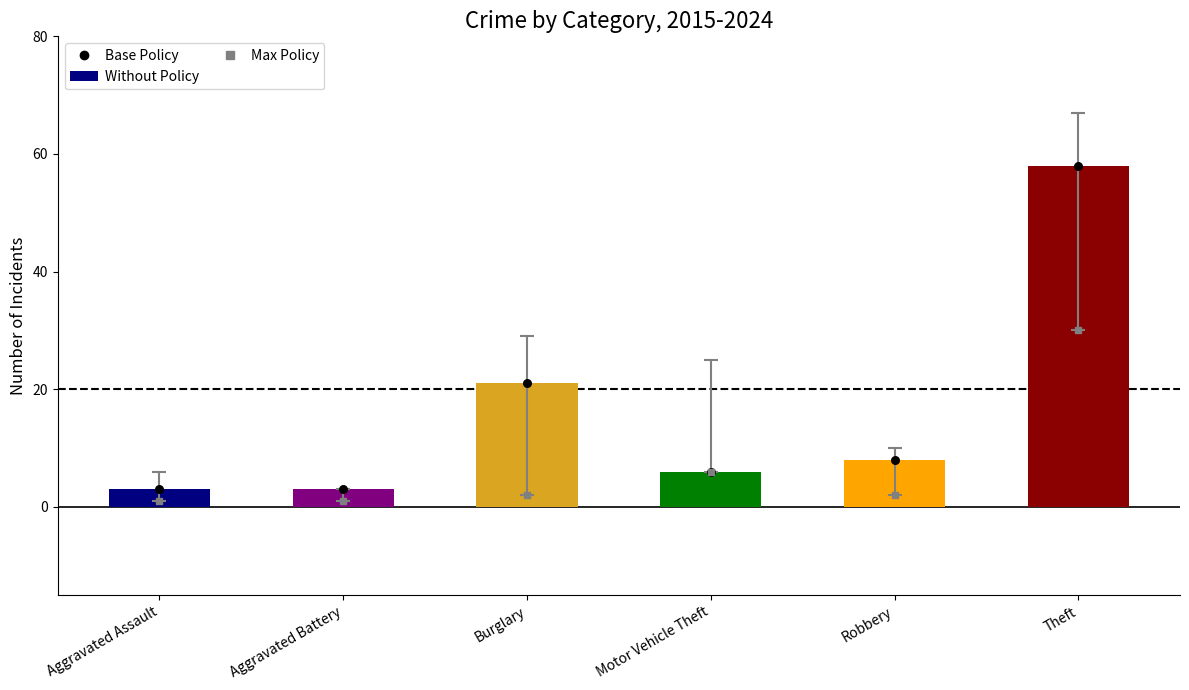

What is the total value across all series at Burglary?

23